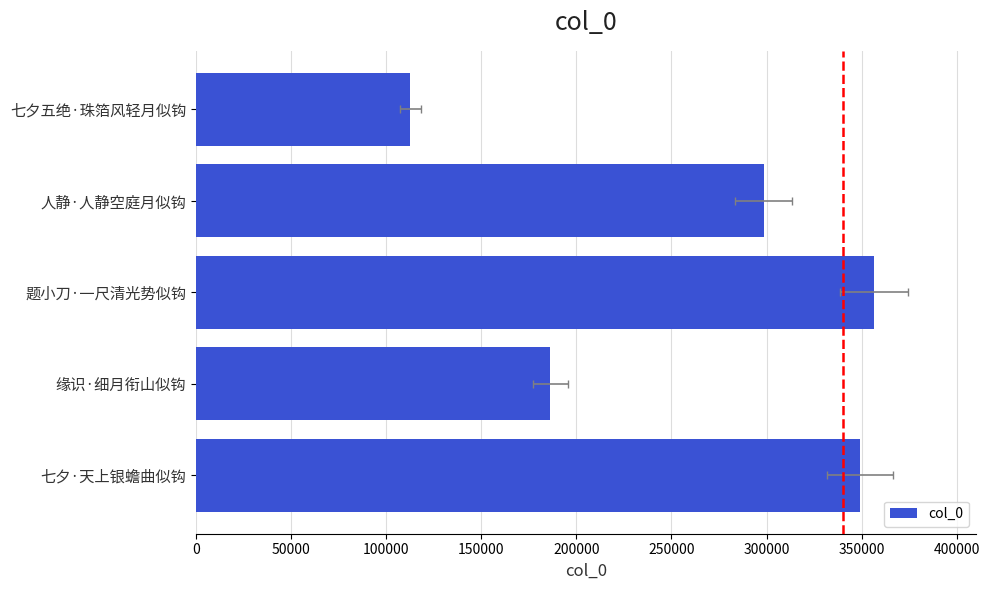

What is the average value?

260674